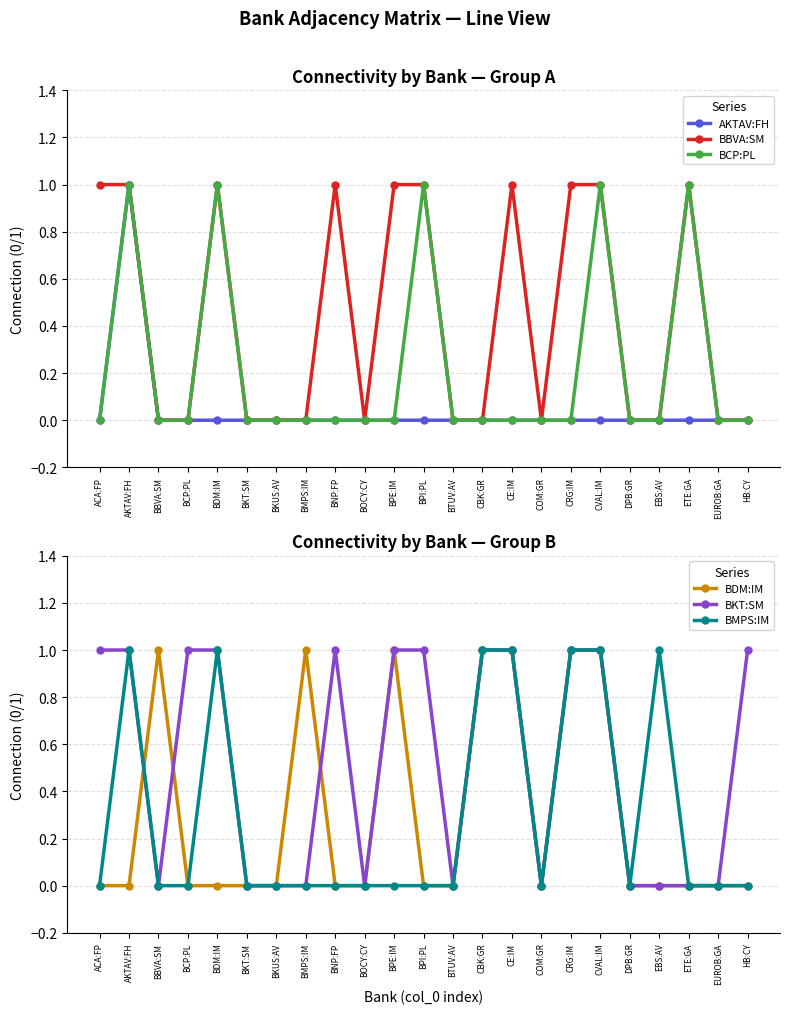

Does the chart have visible grid lines?

Yes